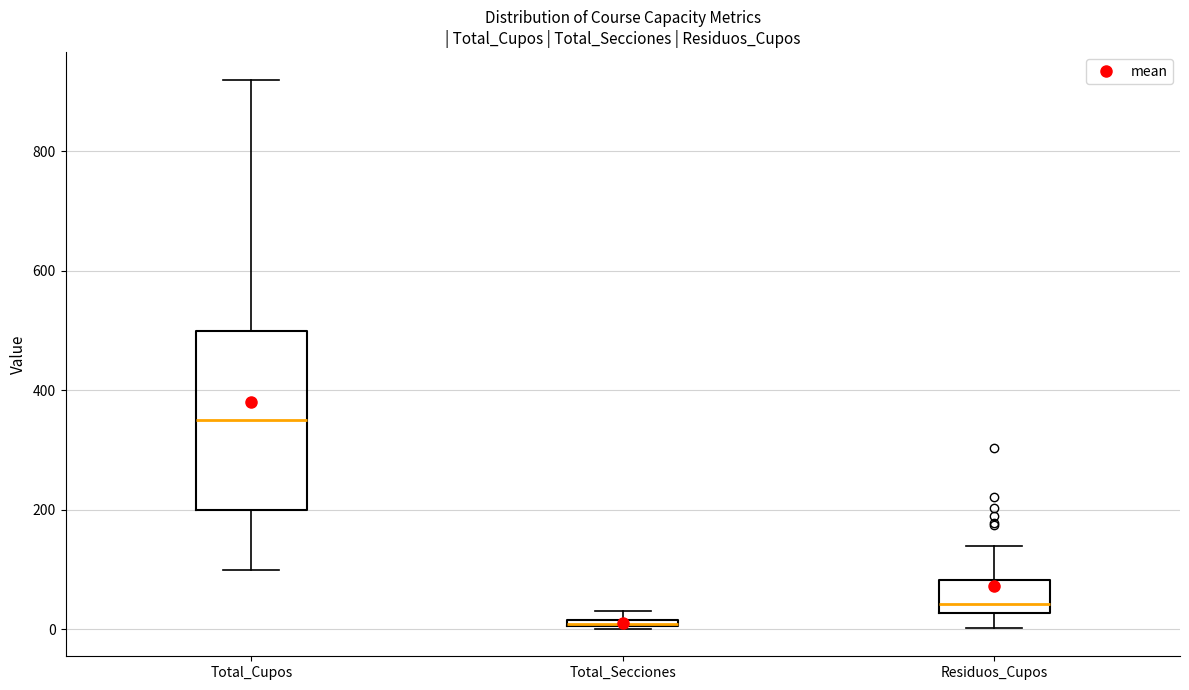

Where is the upper edge of the box for Residuos_Cupos on the y-axis? The values are not printed on the chart, so give them approximately, as read against the axis.

80